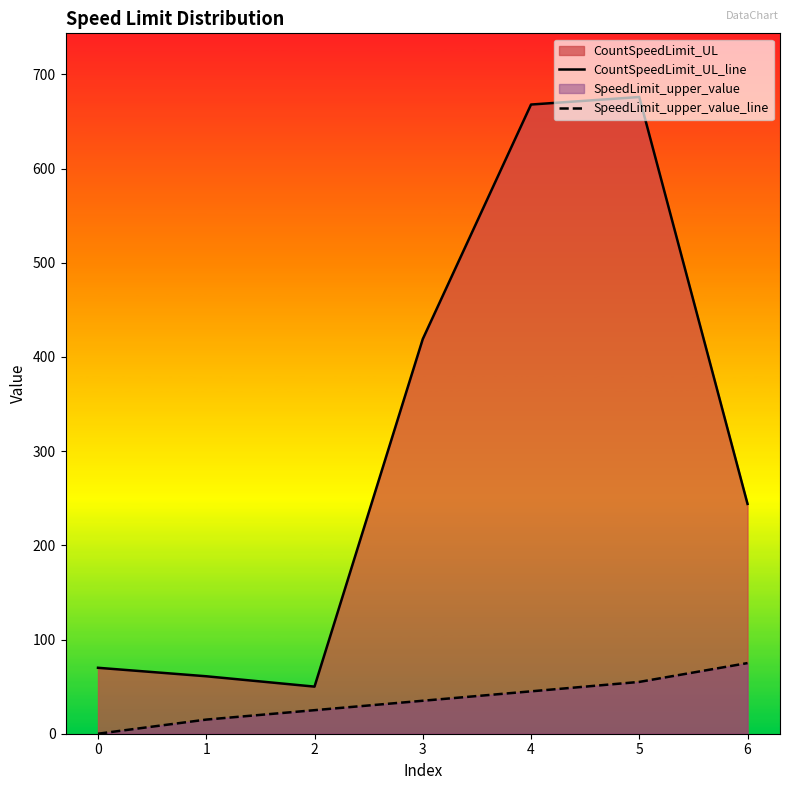

How many data points in CountSpeedLimit_UL_line are less than 244?

3